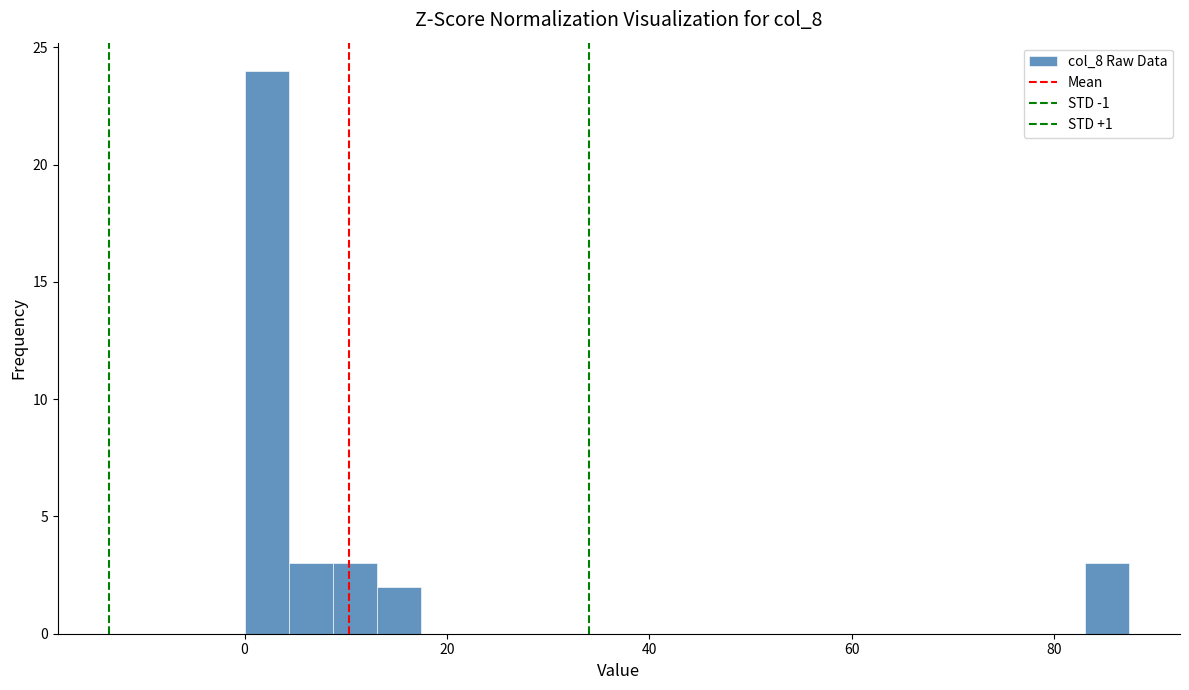

Read against the x-axis, roughly where is the centre of the tallest bar?

2